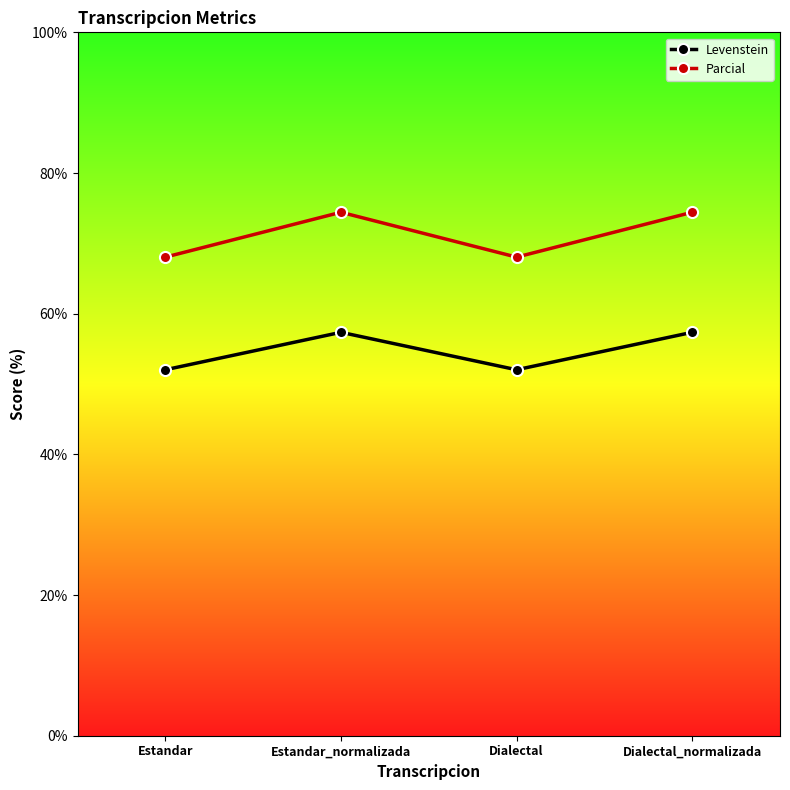

Reading right to left, transcribe all the data shown in this chart.

Levenstein: Dialectal_normalizada=57.4	Dialectal=52.0	Estandar_normalizada=57.4	Estandar=52.0
Parcial: Dialectal_normalizada=74.4	Dialectal=68.0	Estandar_normalizada=74.4	Estandar=68.0